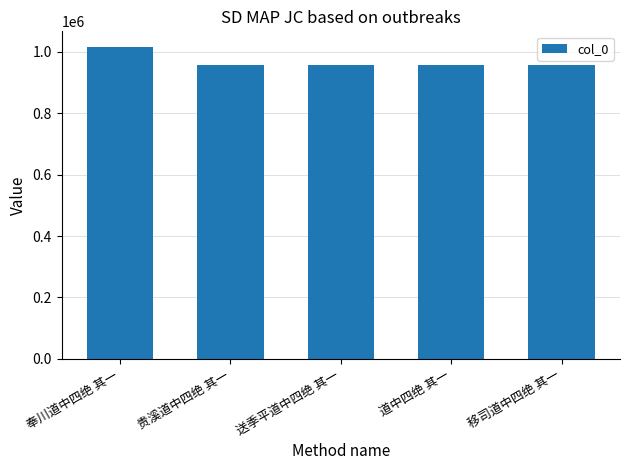

At which label does the data first exceed 958151?

奉川道中四绝 其一